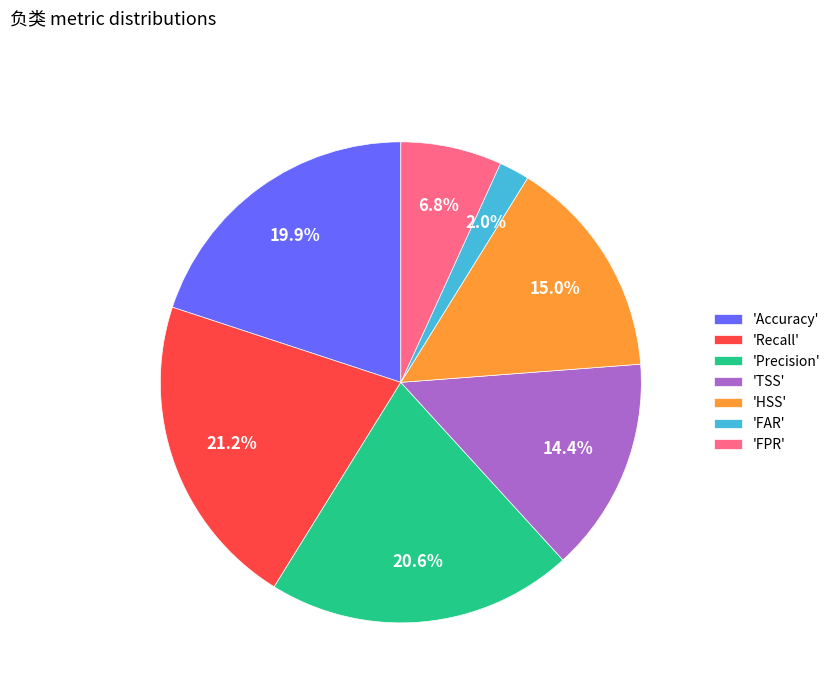

How much of the chart is everything except 'HSS'?

85.0%